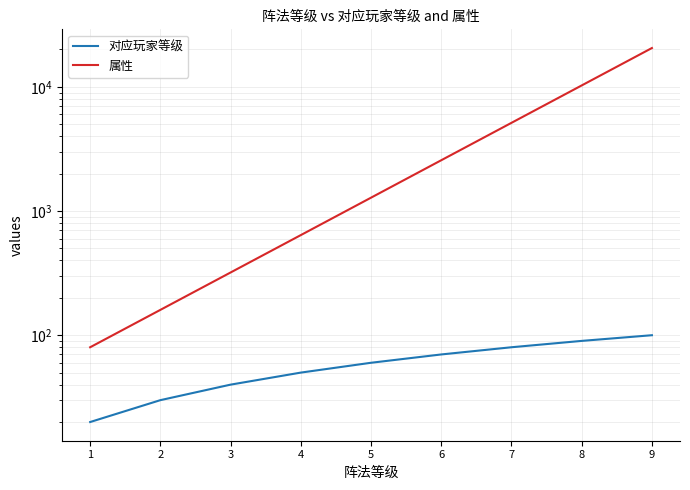

Which series has the largest range (max minus min)?

属性